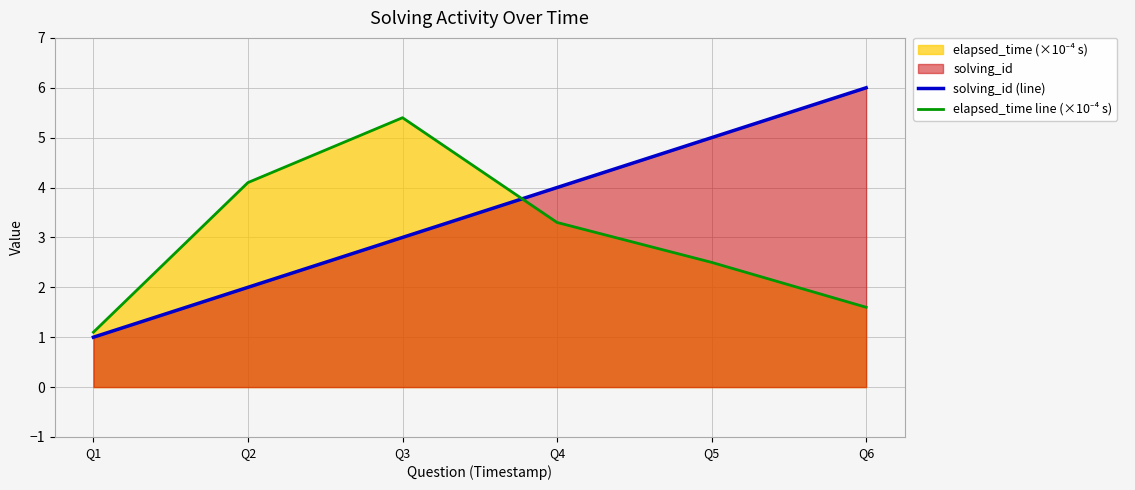

Rank the series at Q1 from lowest to highest value.

solving_id (line), elapsed_time line (×10⁻⁴ s)